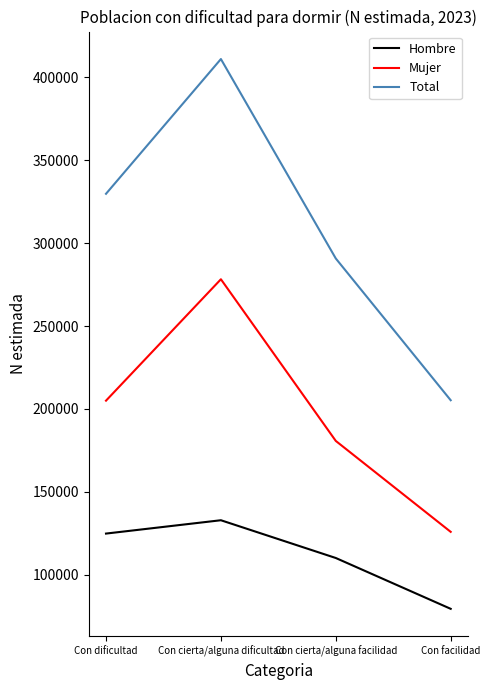

True or false: Total and Hombre intersect in this chart.

False